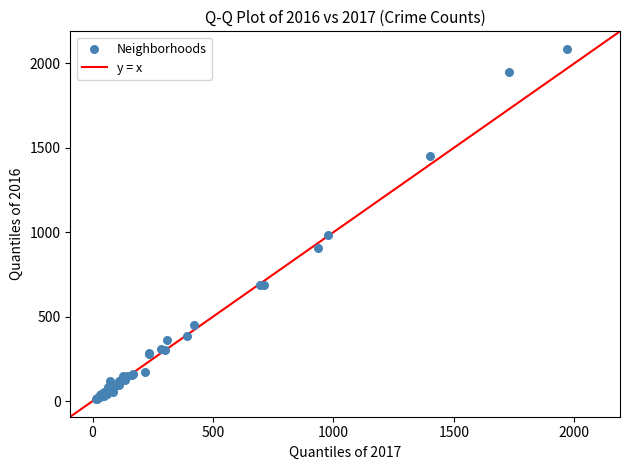

What Y value in the scatter plot is closest to 1048?

983